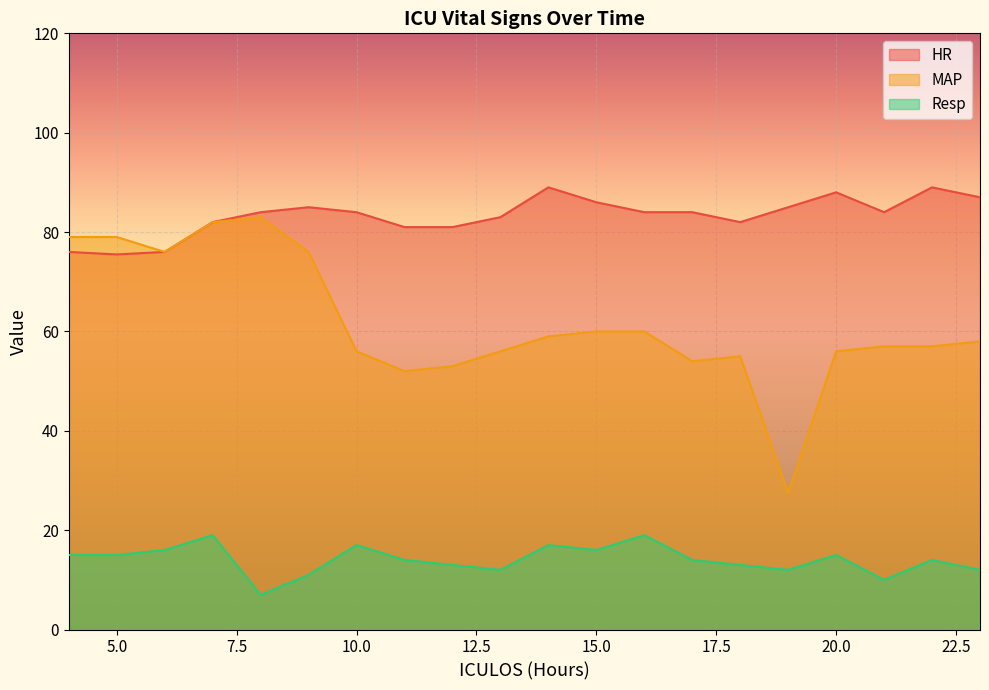

Does the chart display data point markers on the line(s)?

No